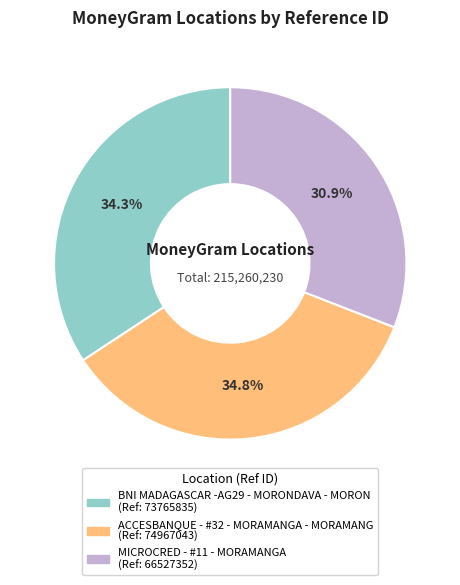

To the nearest percent, what portion does ACCESBANQUE - #32 - MORAMANGA - MORAMANG represent?

35%